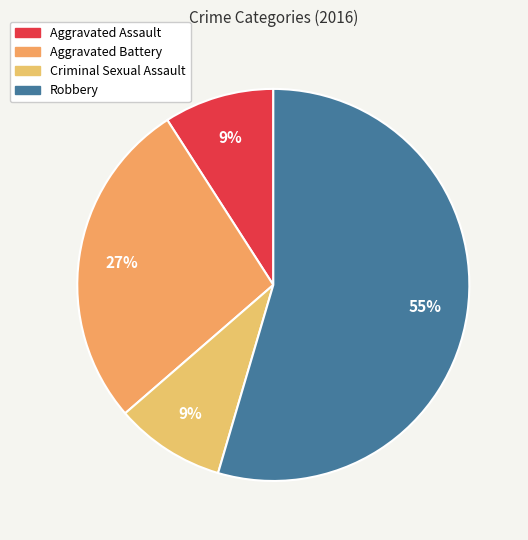

What is the majority slice?

Robbery